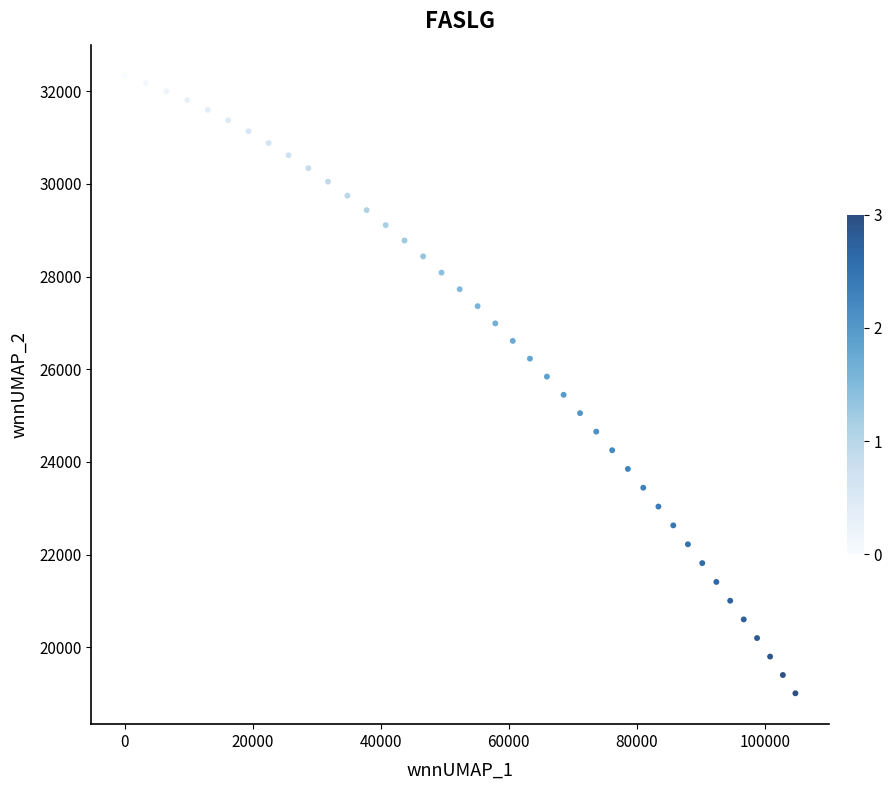

What is the range of Y values (max minus min)?

13332.7